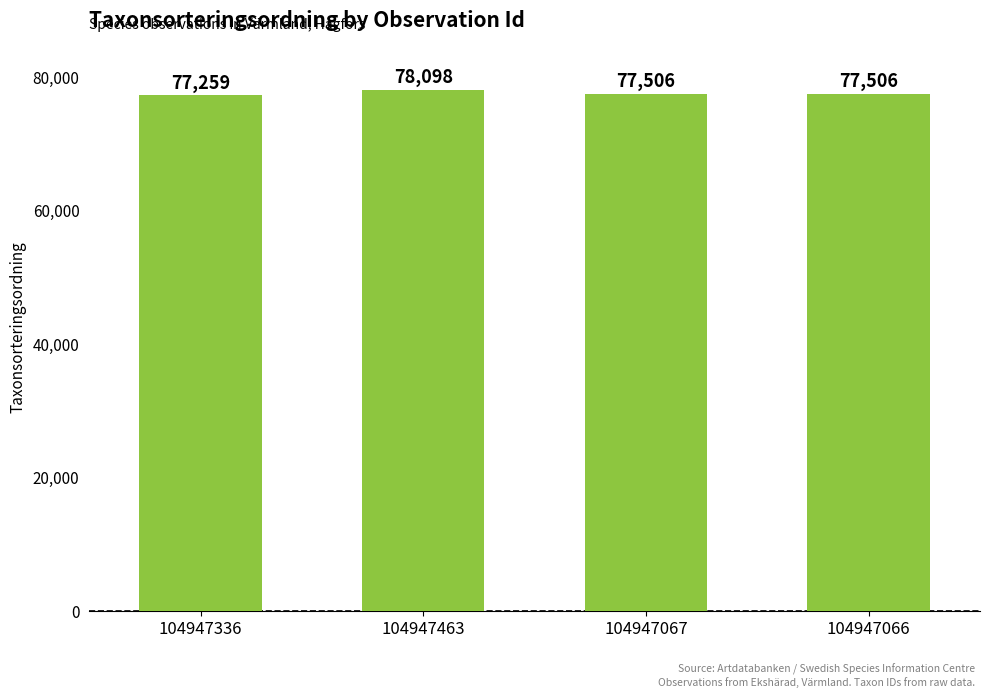

Between 104947463 and 104947067, which is larger?

104947463